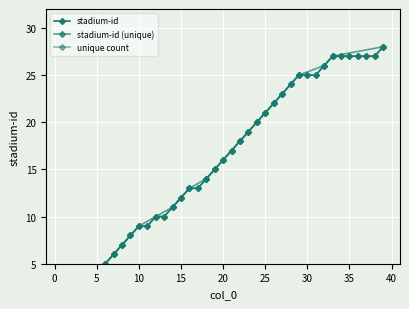

Read the value at 37.

27